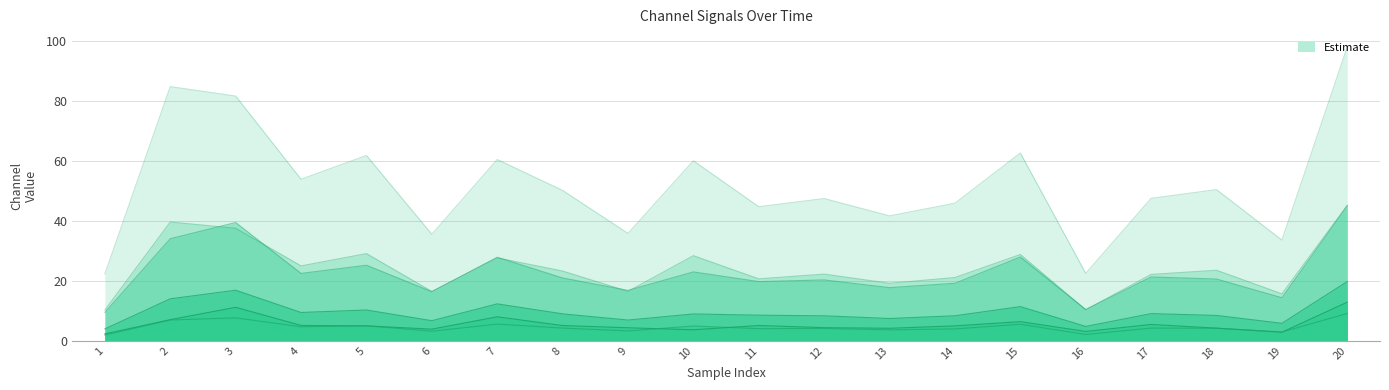

What is the difference between the highest and lowest values at 8?

45.9